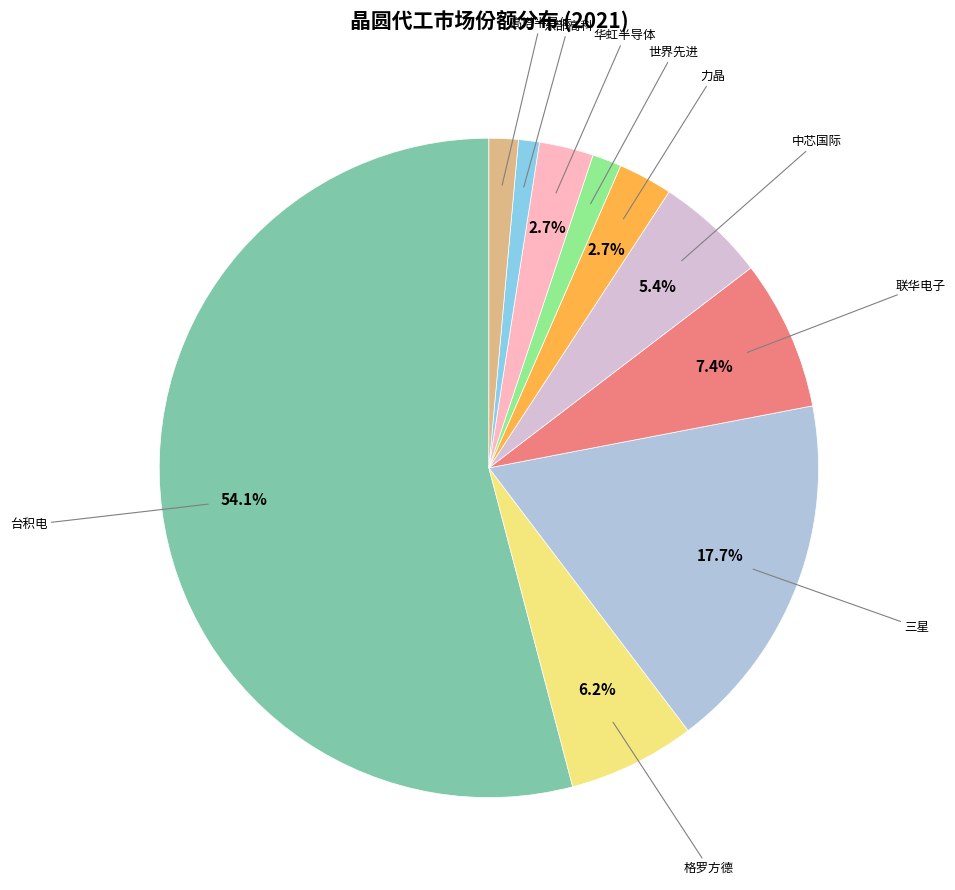

To the nearest percent, what is the difference between the 中芯国际 and 东部高科 slice percentages?

4%